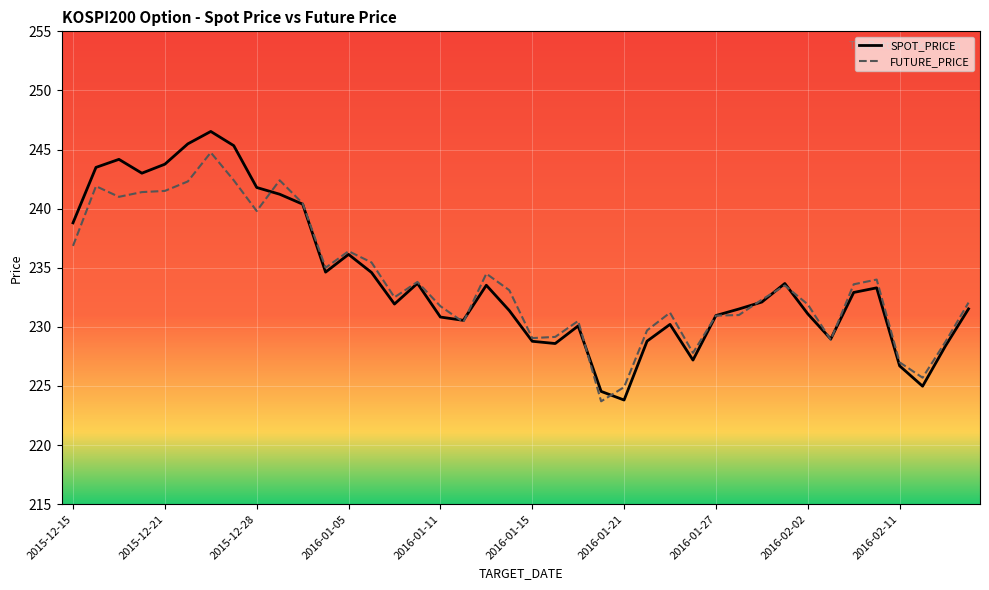

Which series has the widest spread of values?

SPOT_PRICE